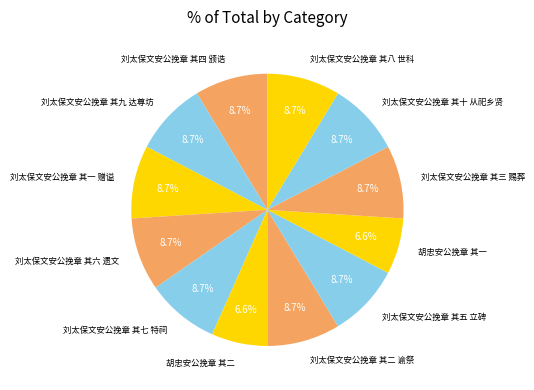

Is it true that 刘太保文安公挽章 其二 谕祭 is 1% of the pie?

False